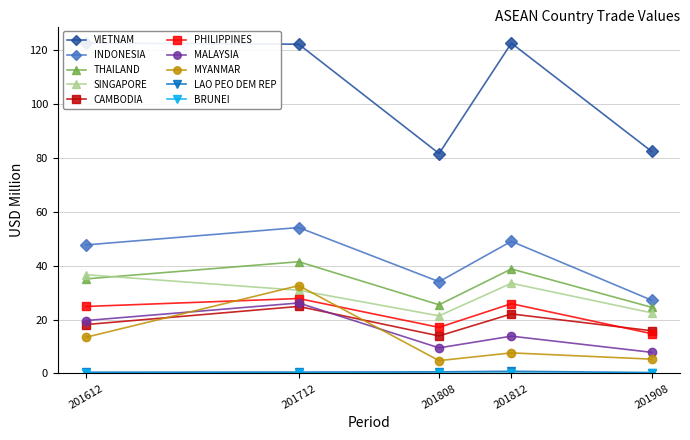

Where is 201808 nearest to the value 40?

INDONESIA